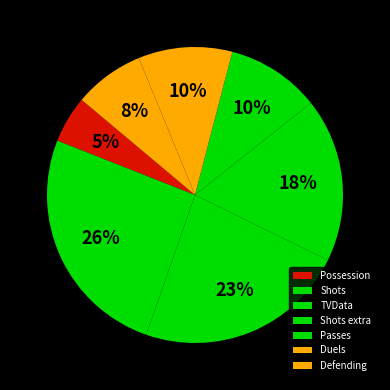

Is there any slice that represents more than half of the pie?

No